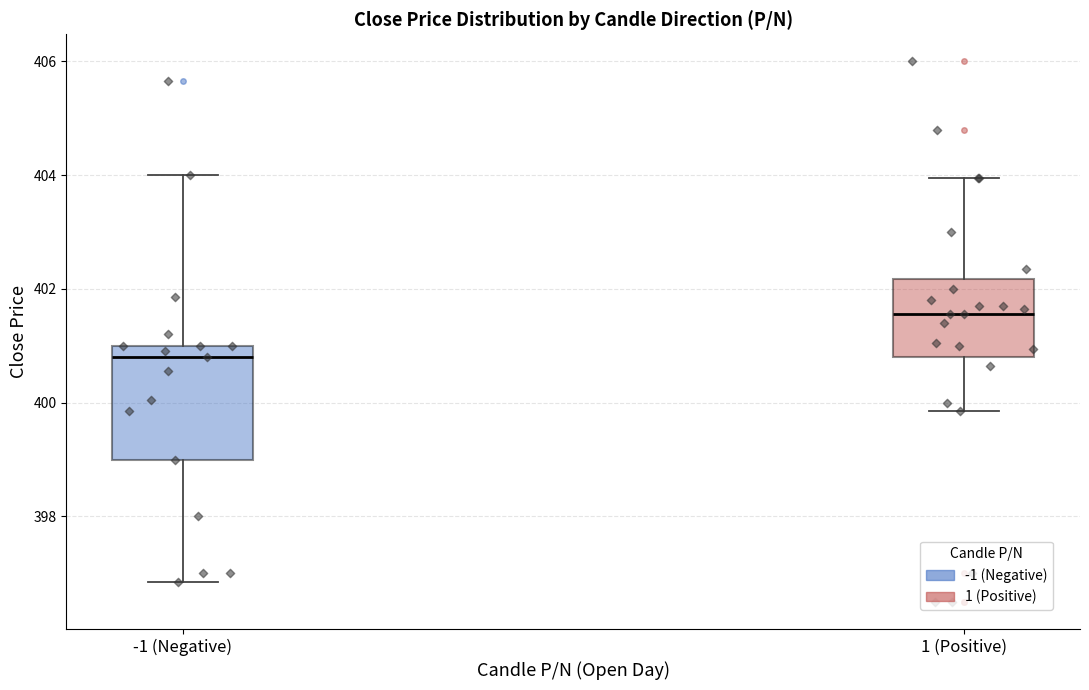

Where does the lower whisker of the box for 1 (Positive) end on the y-axis? The values are not printed on the chart, so give them approximately, as read against the axis.

399.8